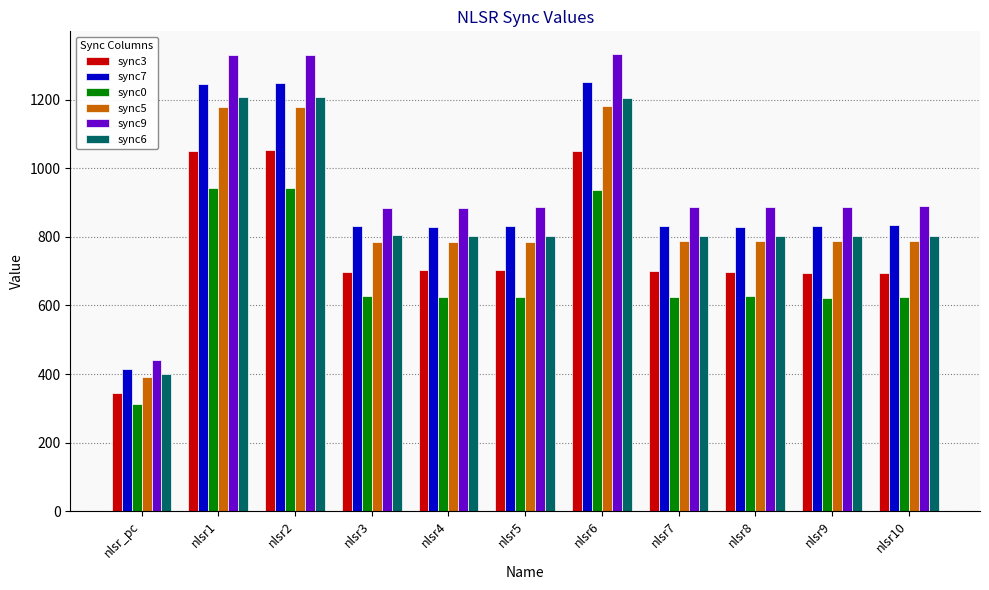

At nlsr1, list the series in order from smallest to largest.

sync0, sync3, sync5, sync6, sync7, sync9